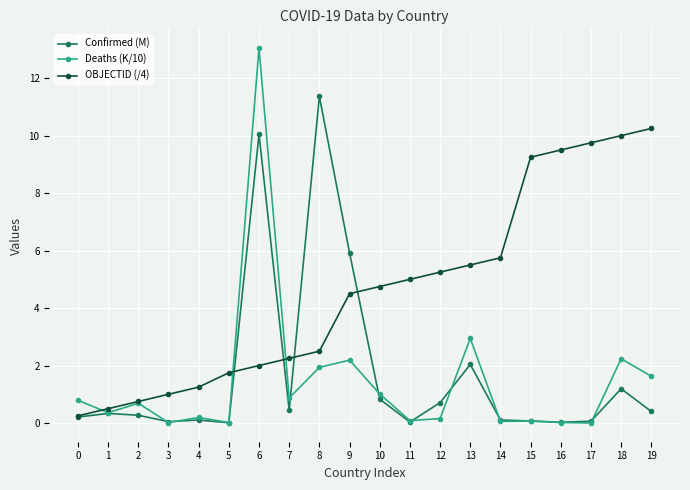

True or false: OBJECTID (/4) has a value of 2.1 at 4.

False